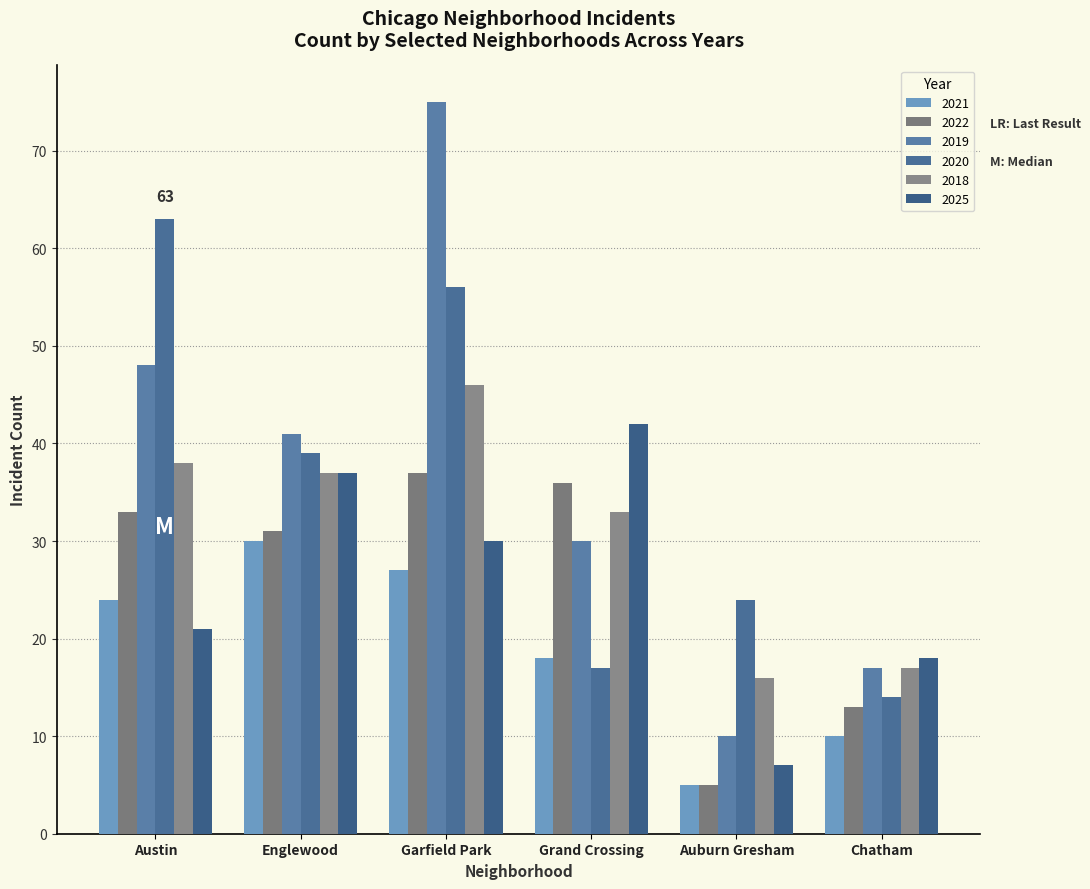

How many data points does each series have?

6